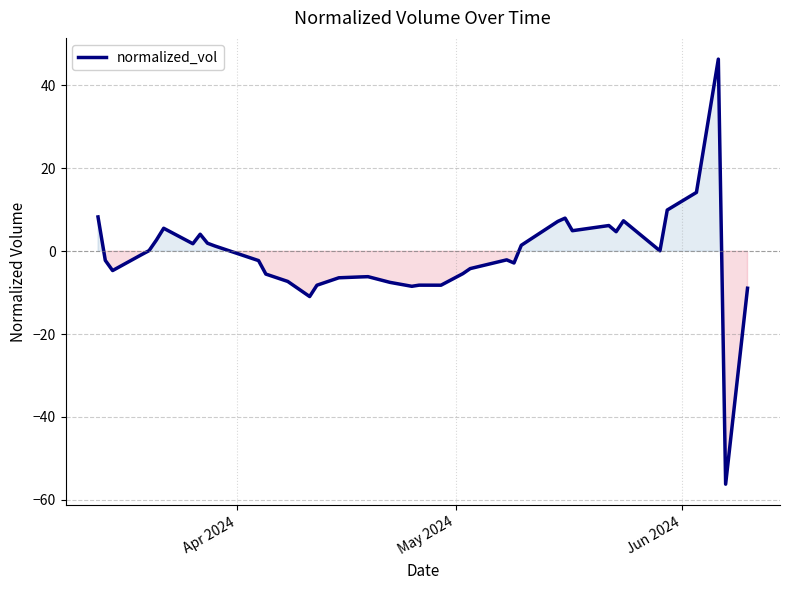

What is the difference between the maximum and minimum values?

102.6